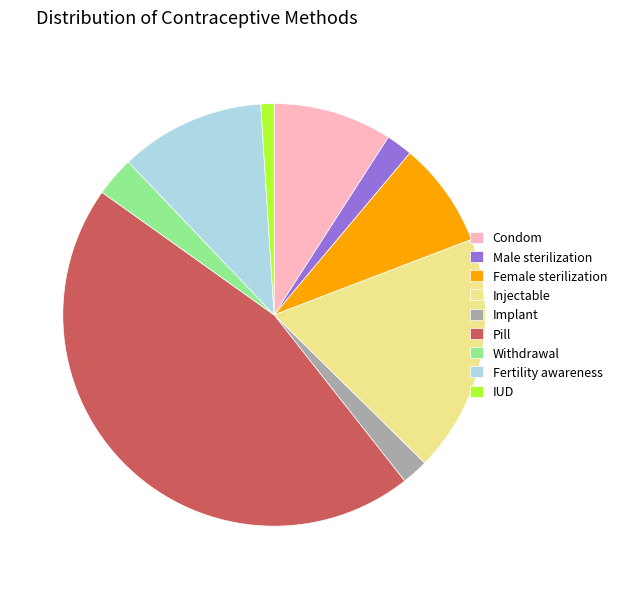

What is the largest slice in the pie chart?

Pill